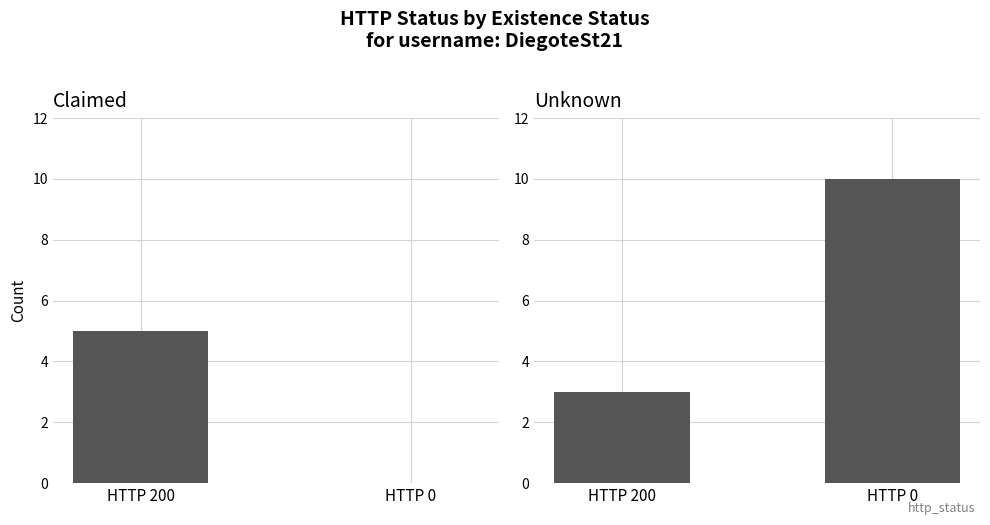

At which category is the sum across all series the highest?

HTTP 0